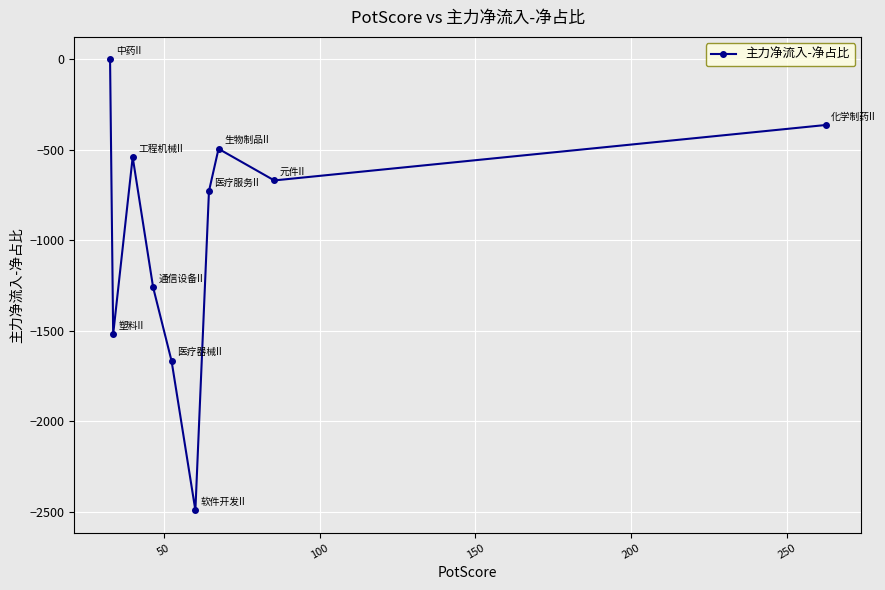

What is the maximum value shown in the chart?

-2.4